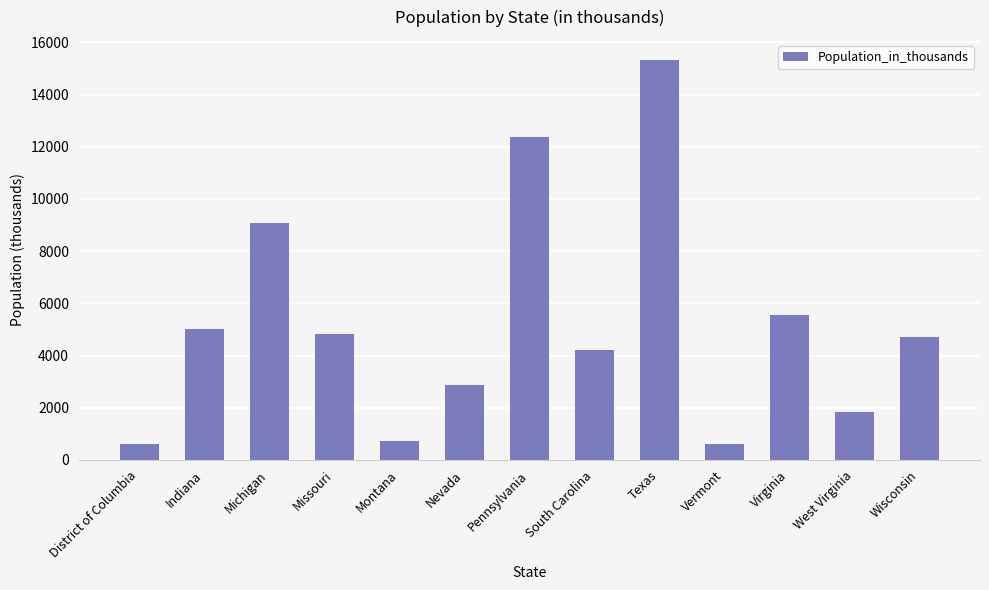

Read the value at Nevada.

2867